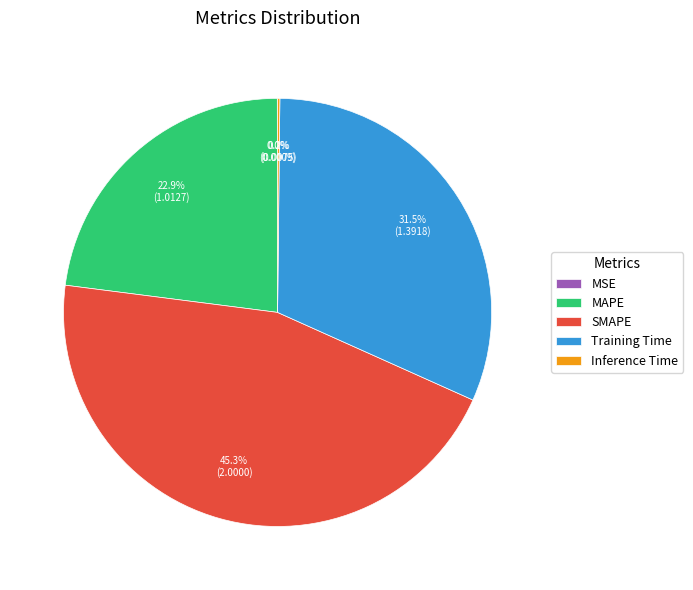

To the nearest percent, what is the difference between the MAPE and Training Time slice percentages?

9%